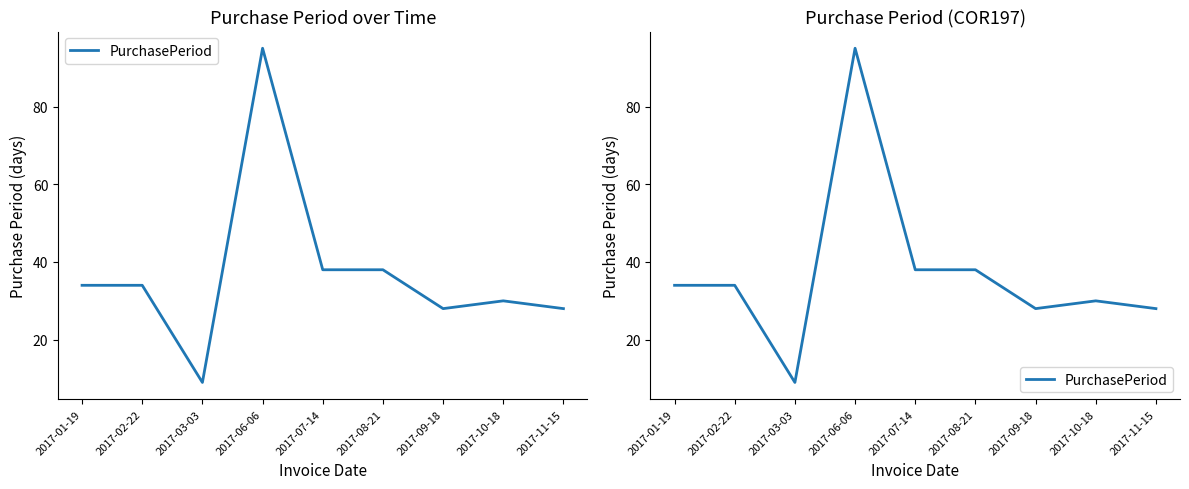

At which category does the data reach its first local valley?

2017-03-03